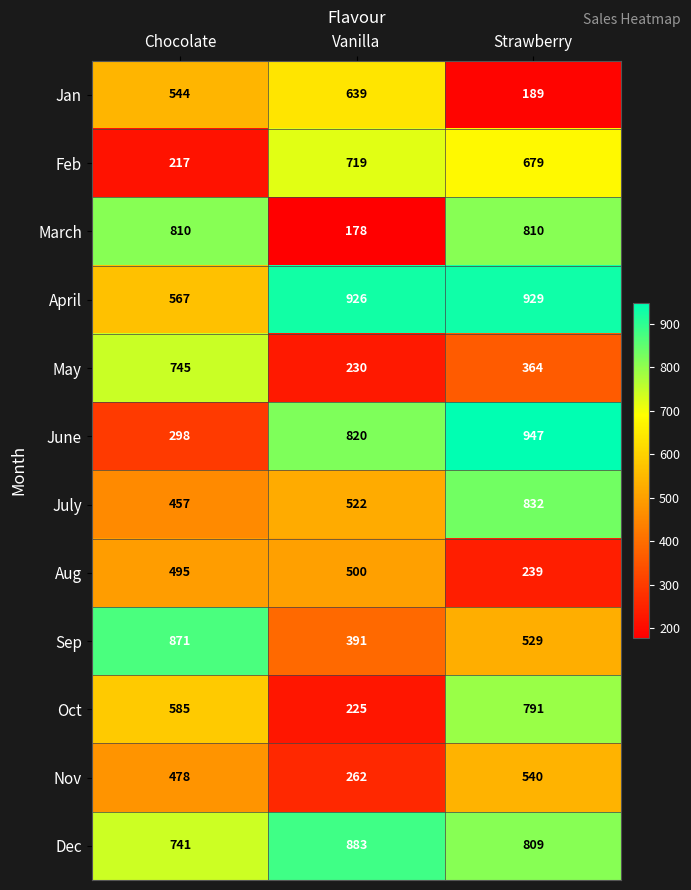

What is the total value across all series at Vanilla?

6295